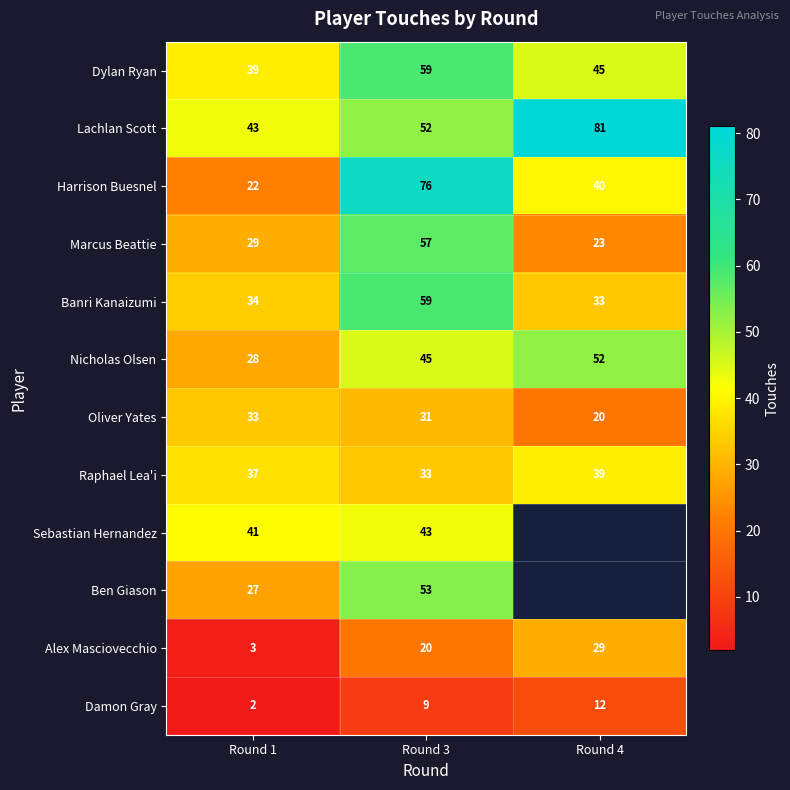

What is the smallest value displayed?

2.0